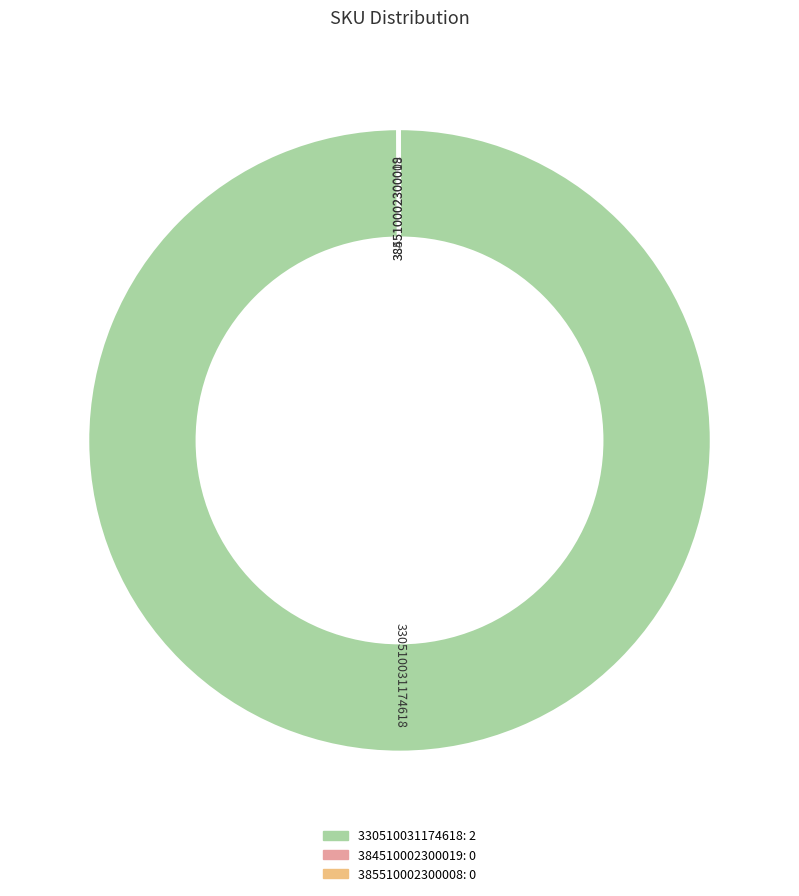

The 330510031174618 slice represents 88% of the pie. True or false?

False